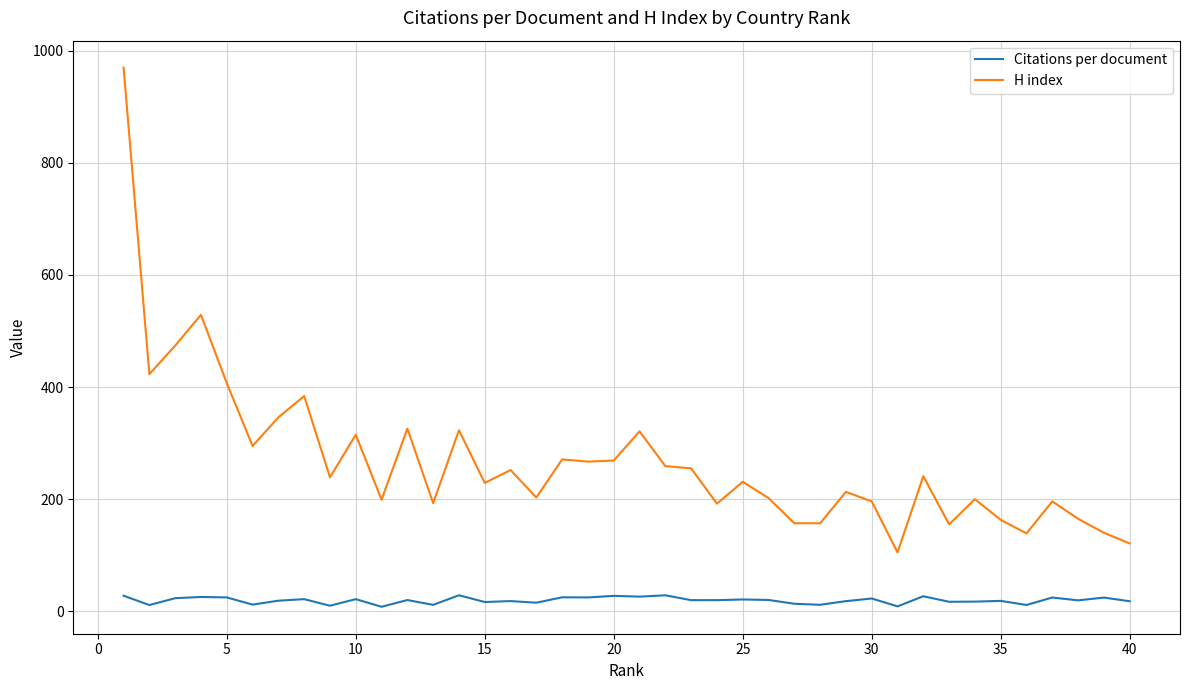

How many lines are shown in the chart?

2